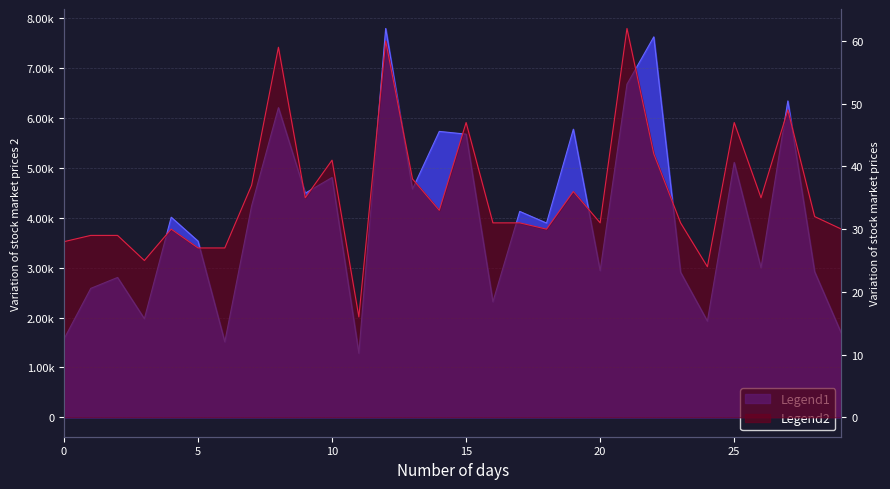

True or false: col_2 has more than 1 interior local peaks.

True